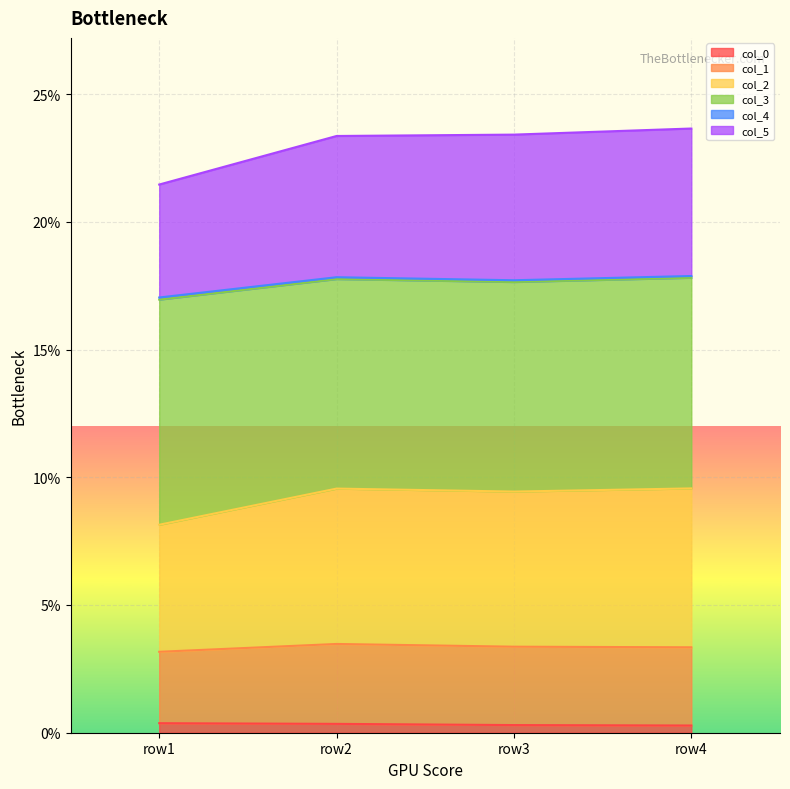

Between row4 and row2, which is larger?

row2